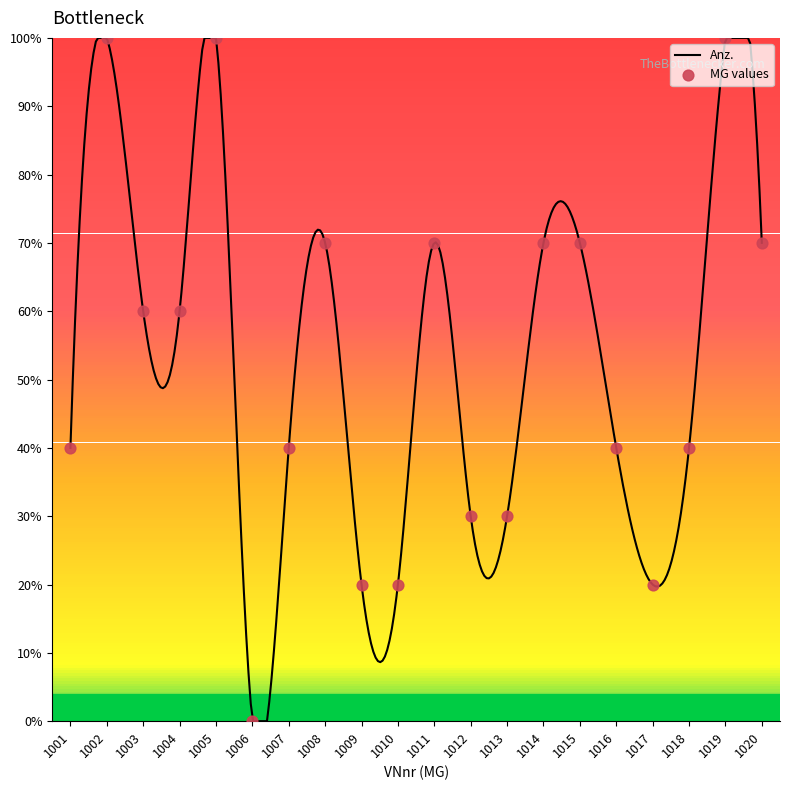

Between 1014 and 1004, which is larger?

1014